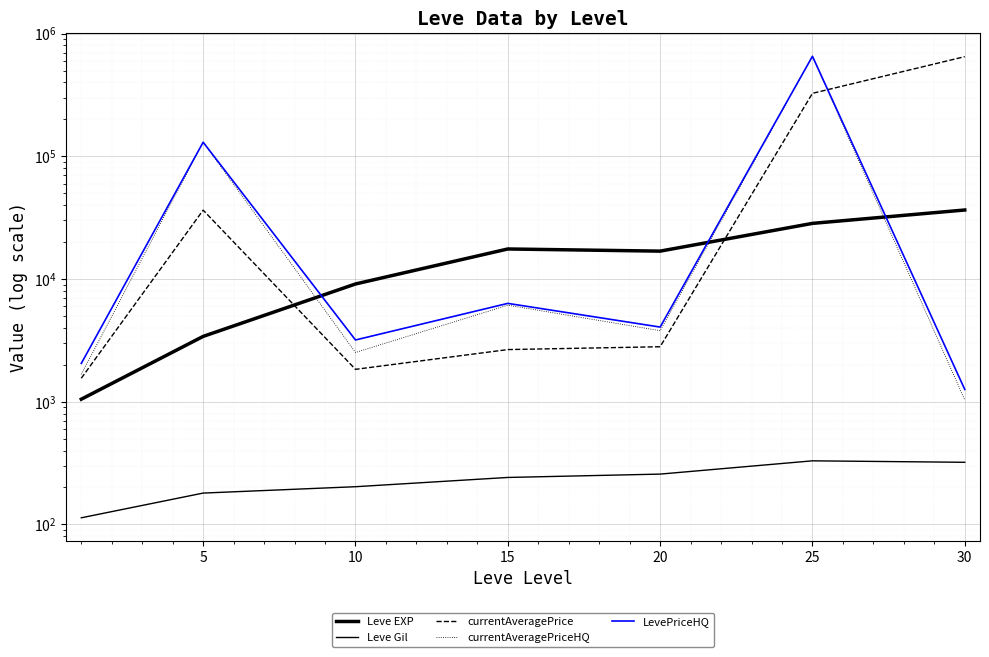

Reading left to right, transcribe all the data shown in this chart.

Leve EXP: 0=1048.0	5=3405.0	10=9106.7	15=17563.3	20=16865.0	25=28393.3	30=36492.5
Leve Gil: 0=113.2	5=180.0	10=202.8	15=241.3	20=257.0	25=329.7	30=320.8
currentAveragePrice: 0=1552.8	5=36395.7	10=1834.9	15=2659.0	20=2804.5	25=325867.5	30=648381.1
currentAveragePriceHQ: 0=1671.2	5=130208.2	10=2517.9	15=6117.0	20=3790.0	25=652869.8	30=1032.5
LevePriceHQ: 0=2051.7	5=130208.2	10=3183.8	15=6327.0	20=4056.7	25=653094.8	30=1258.5